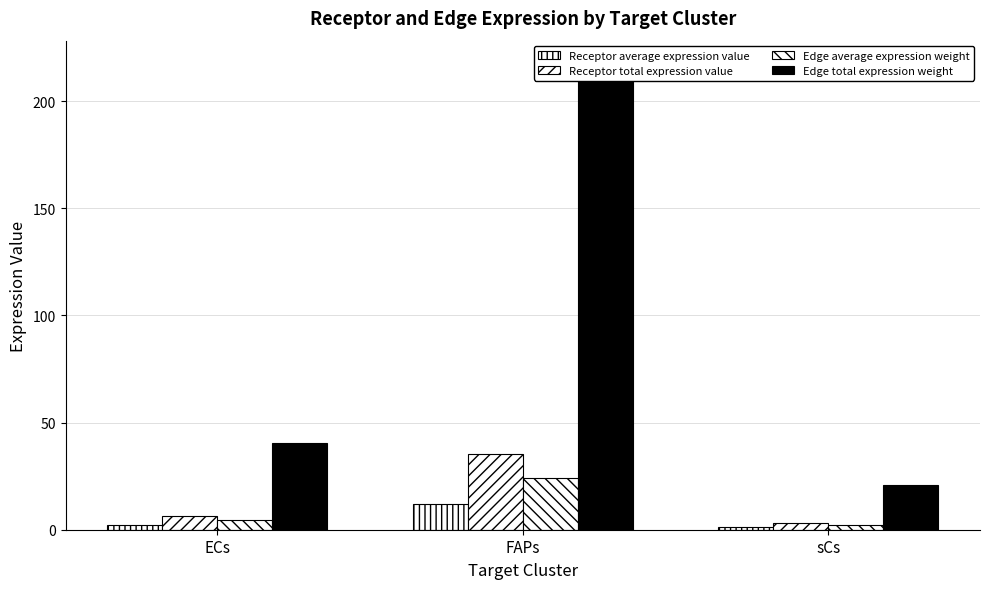

List the series in order of their peak value, highest first.

Edge total expression weight, Receptor total expression value, Edge average expression weight, Receptor average expression value